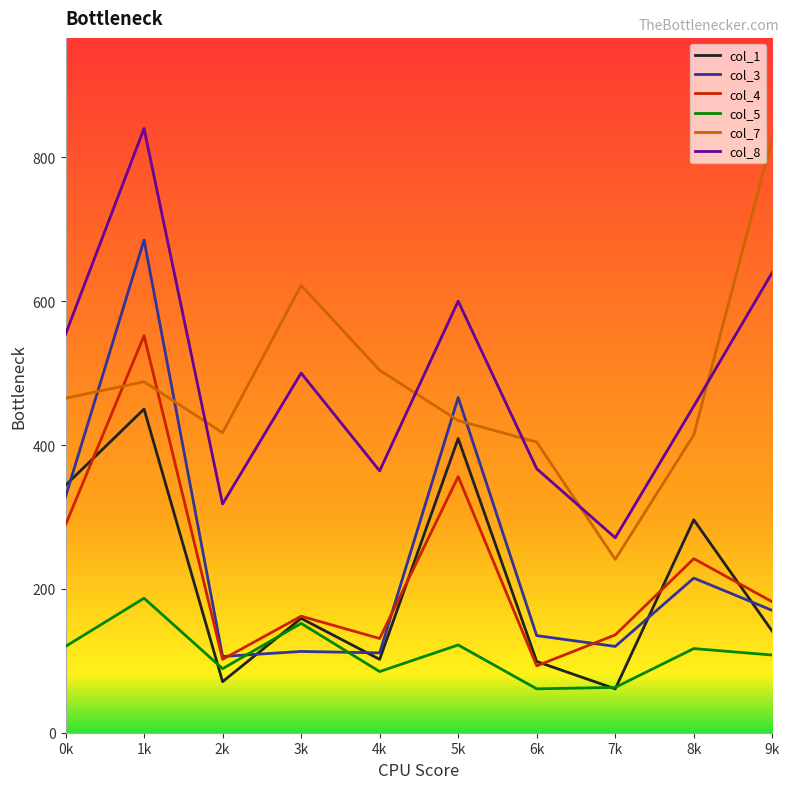

What is the lowest value of the col_7 series?

241